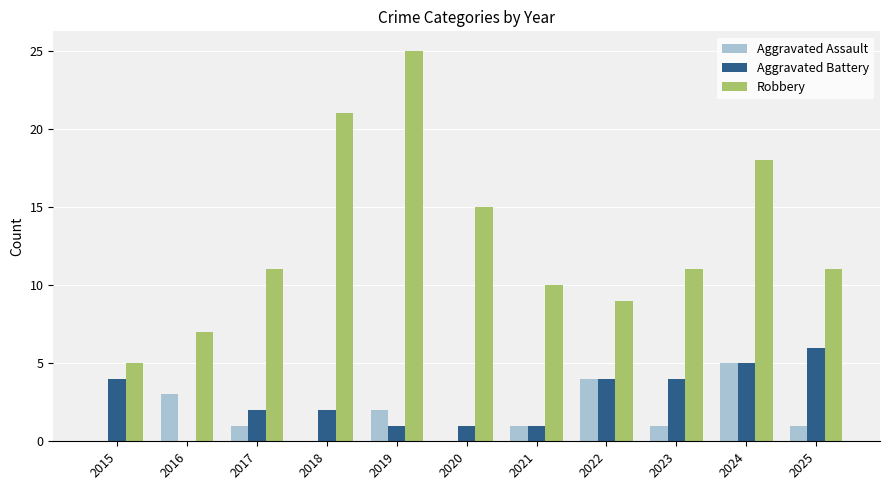

What is the sum of all Aggravated Assault values?

18